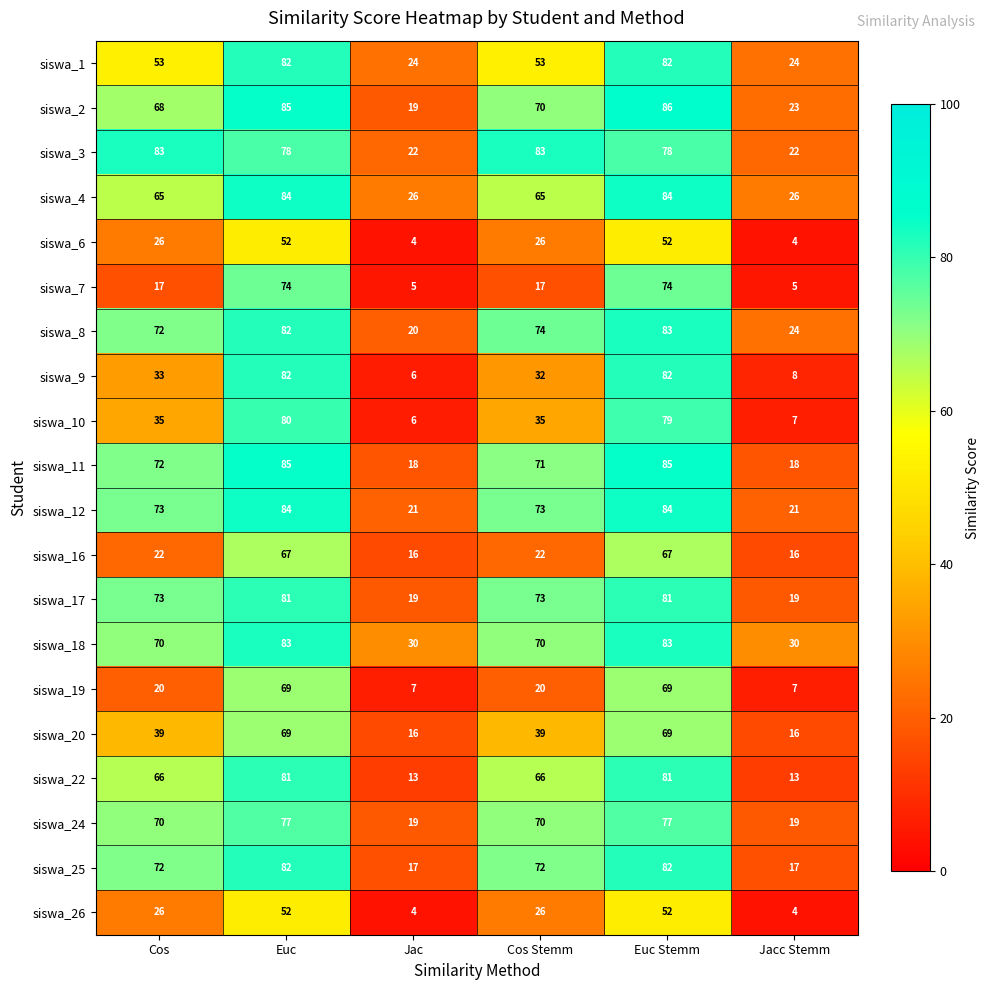

What is the approximate value of siswa_24 at Jac?

19